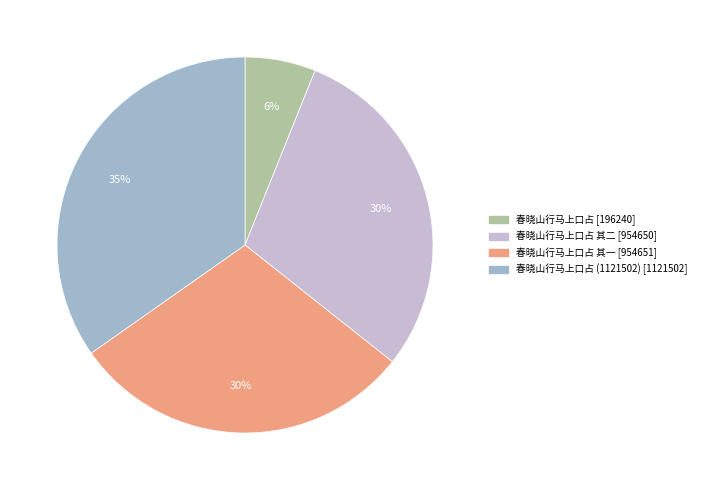

Does any single category account for the majority?

No